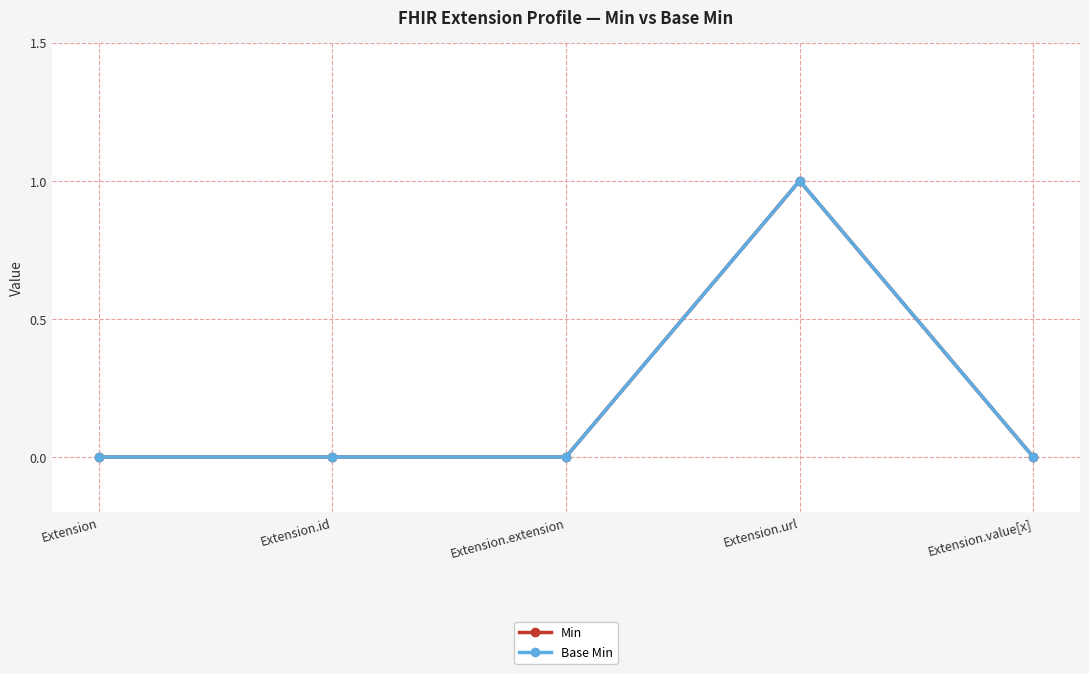

Is this an area chart (filled region under the line)?

No